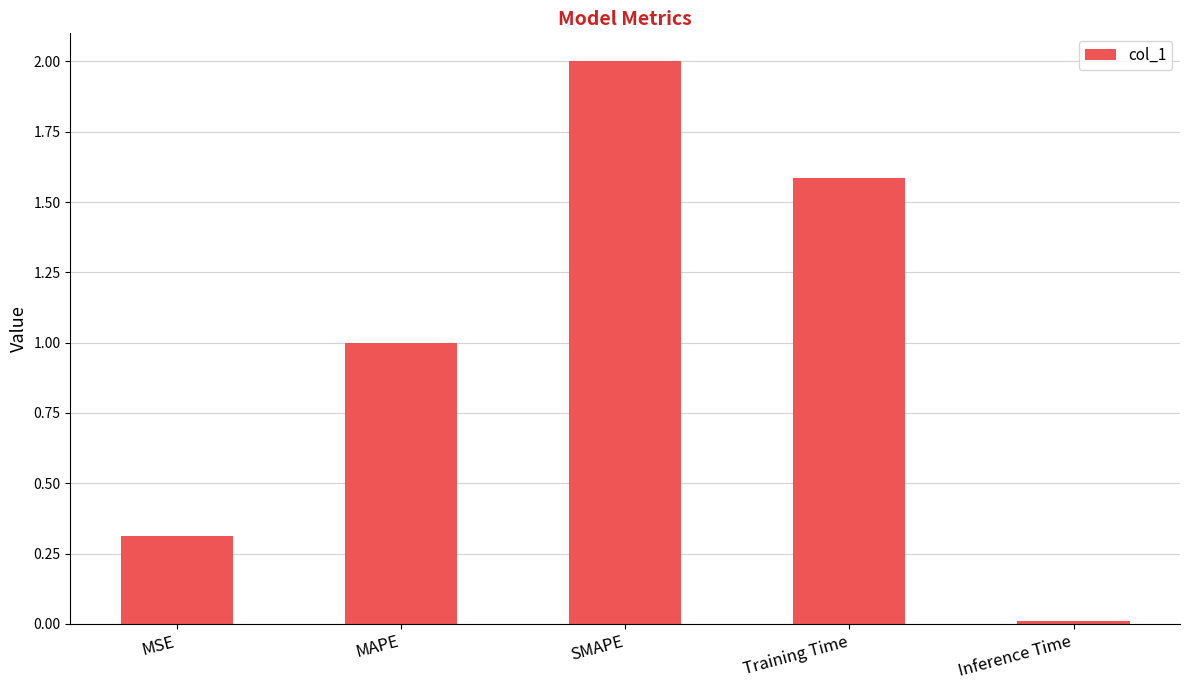

True or false: the data shows 0.4 at Training Time.

False